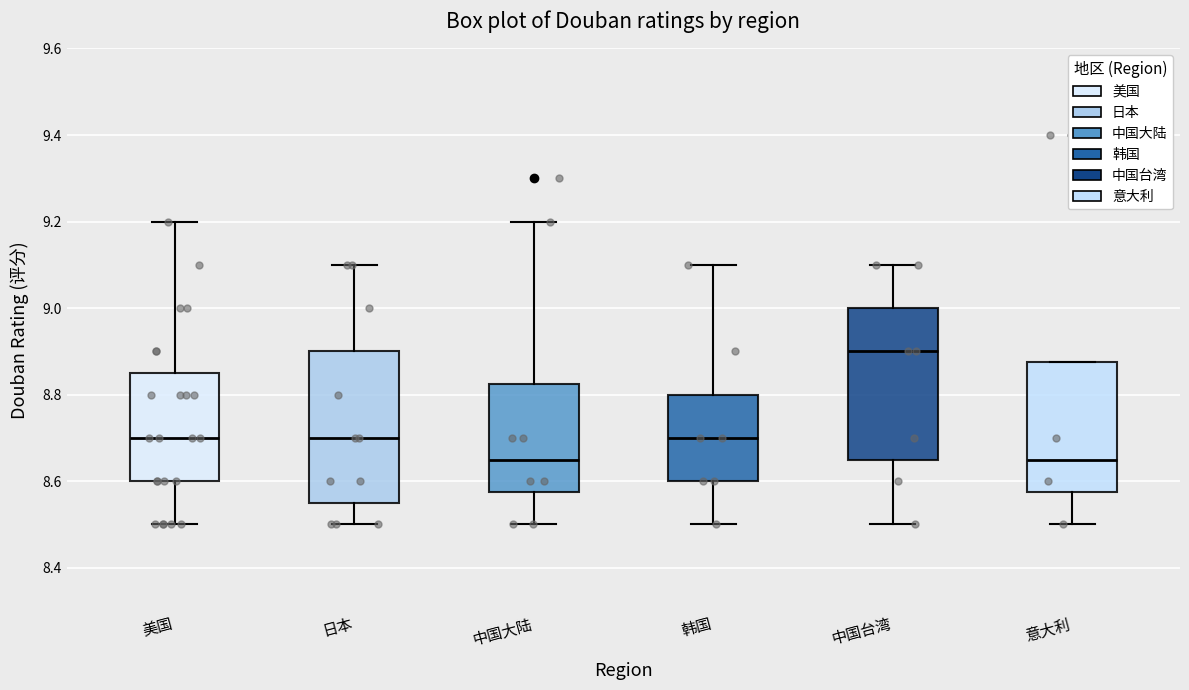

Reading left to right, read every box against the y-axis: the position of its median line, the range the box covers, and the ends of its whiskers. The values are not printed on the chart, so give them approximately, as read against the axis.

美国: median 8.70, box 8.60 to 8.86, whiskers 8.50 to 9.20
日本: median 8.70, box 8.56 to 8.90, whiskers 8.50 to 9.10
中国大陆: median 8.66, box 8.58 to 8.82, whiskers 8.50 to 9.20
韩国: median 8.70, box 8.60 to 8.80, whiskers 8.50 to 9.10
中国台湾: median 8.90, box 8.66 to 9.00, whiskers 8.50 to 9.10
意大利: median 8.66, box 8.58 to 8.88, whiskers 8.50 to 8.88